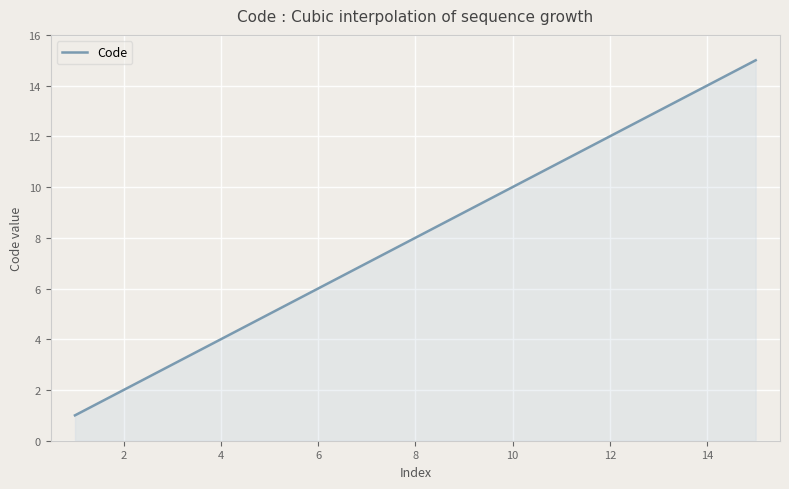

What is the difference between the maximum and minimum values?

14.0